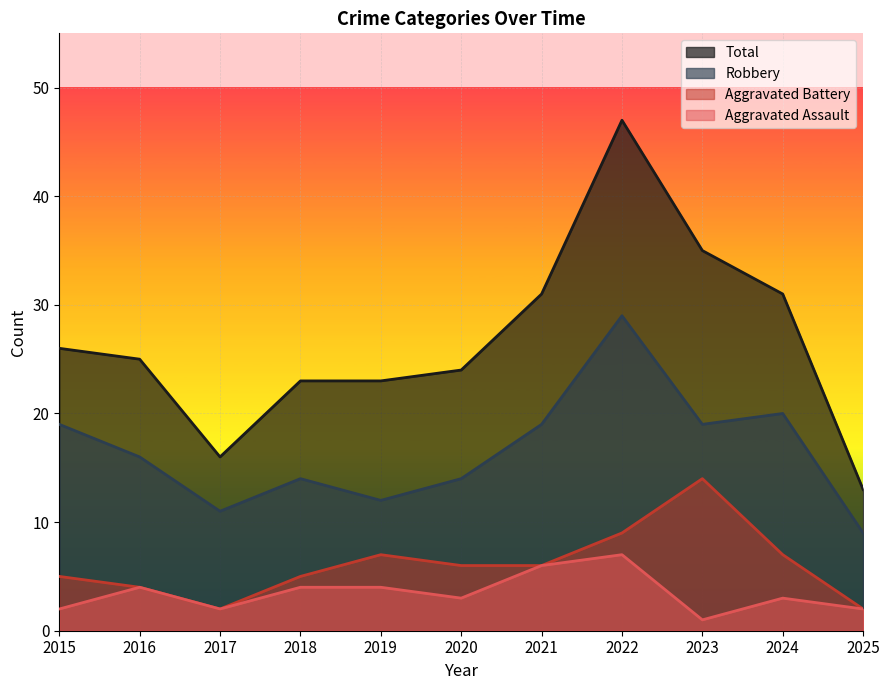

Where is the first local minimum for Robbery?

2017